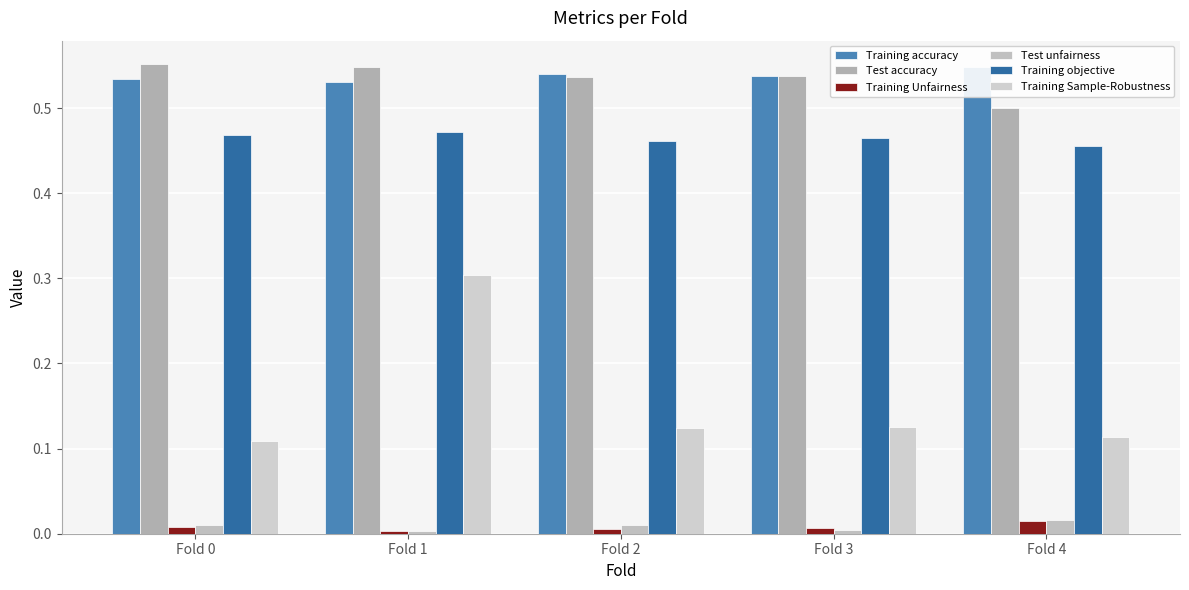

Rank the series at Fold 4 from lowest to highest value.

Training Unfairness, Test unfairness, Training Sample-Robustness, Training objective, Test accuracy, Training accuracy